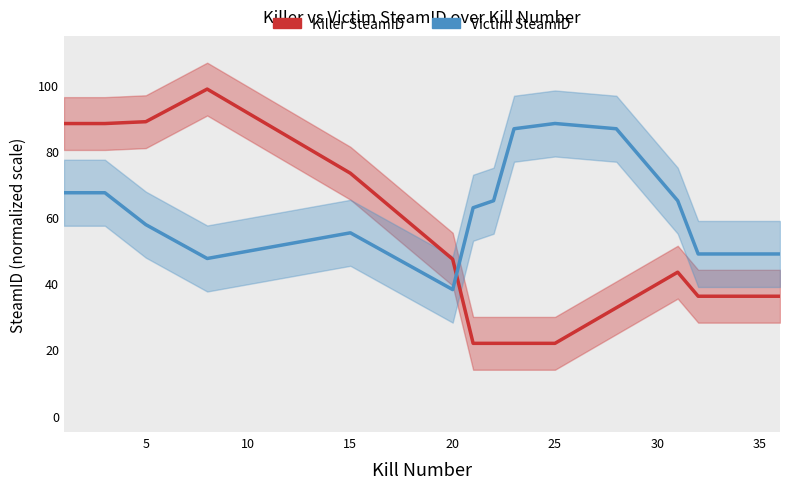

How many lines are shown in the chart?

2